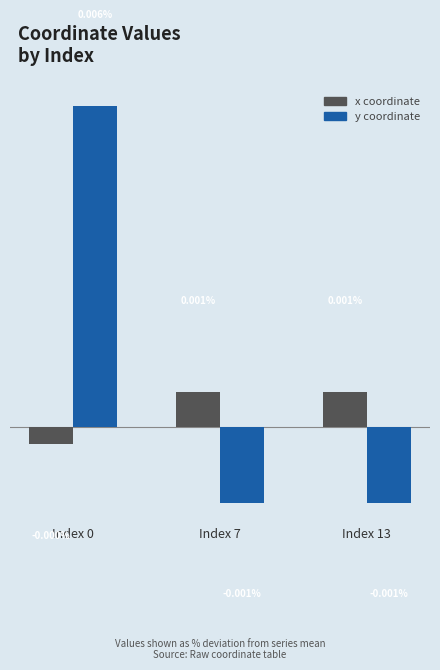

Are the bars horizontal?

No